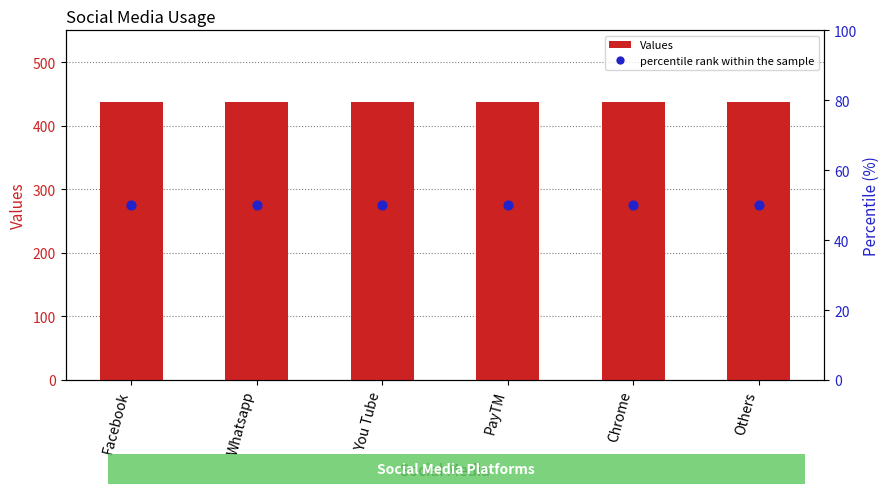

Which series reaches the minimum Y coordinate?

percentile rank within the sample